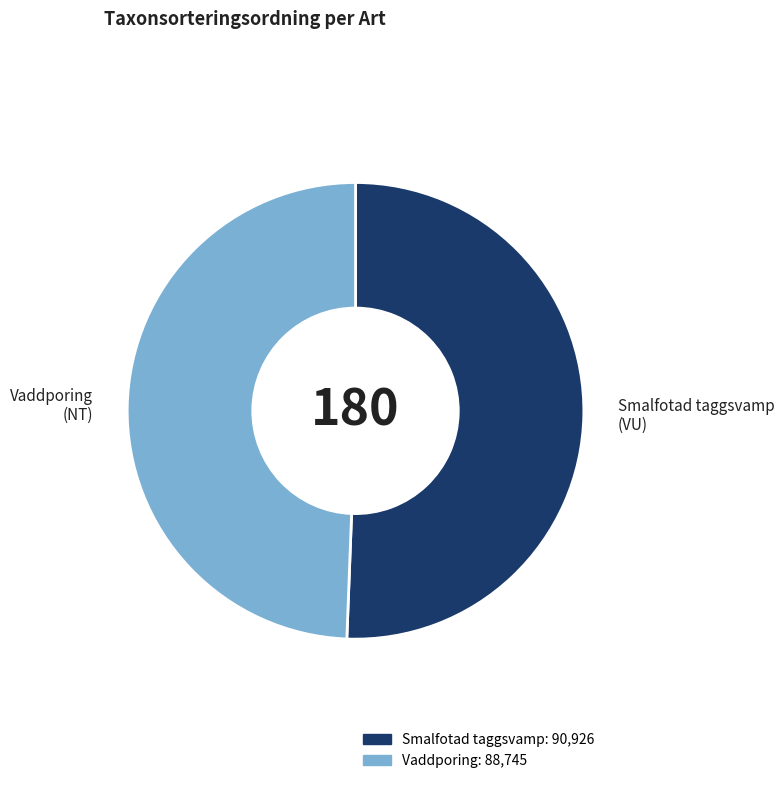

Combined, do Vaddporing and Smalfotad taggsvamp account for over 50%?

Yes